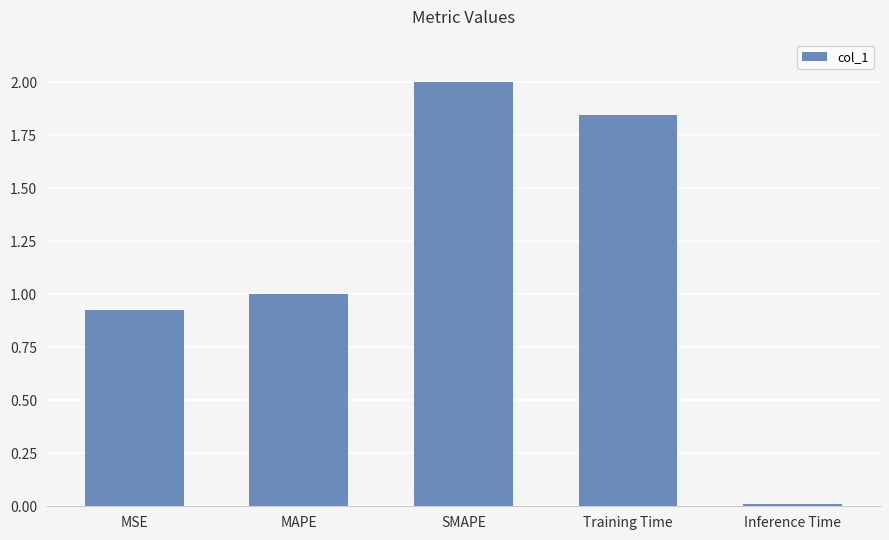

What is the average value?

1.2